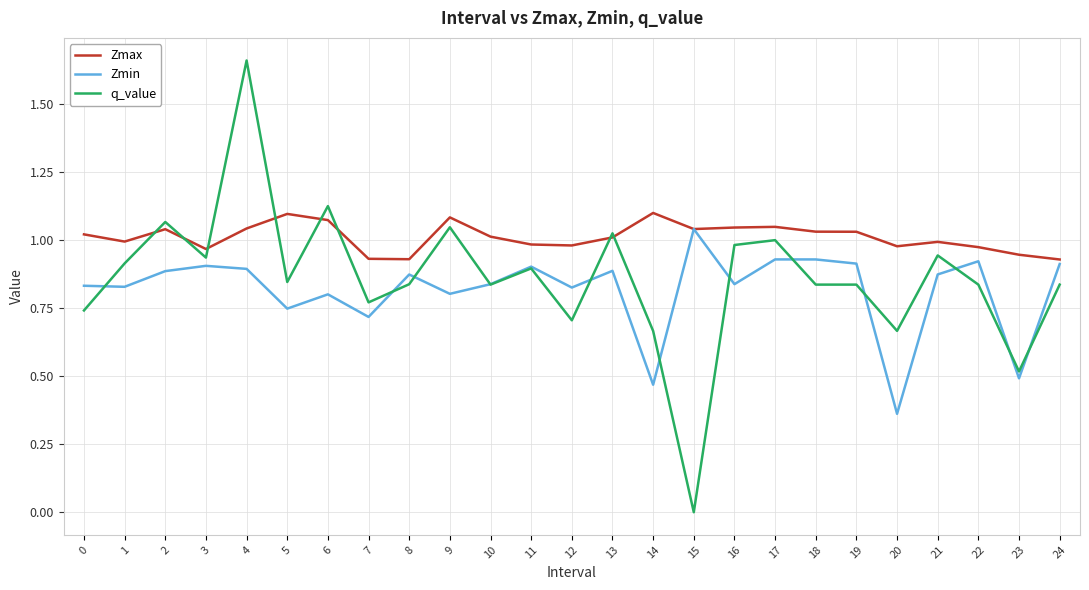

At which label is Zmin closest to 0?

20